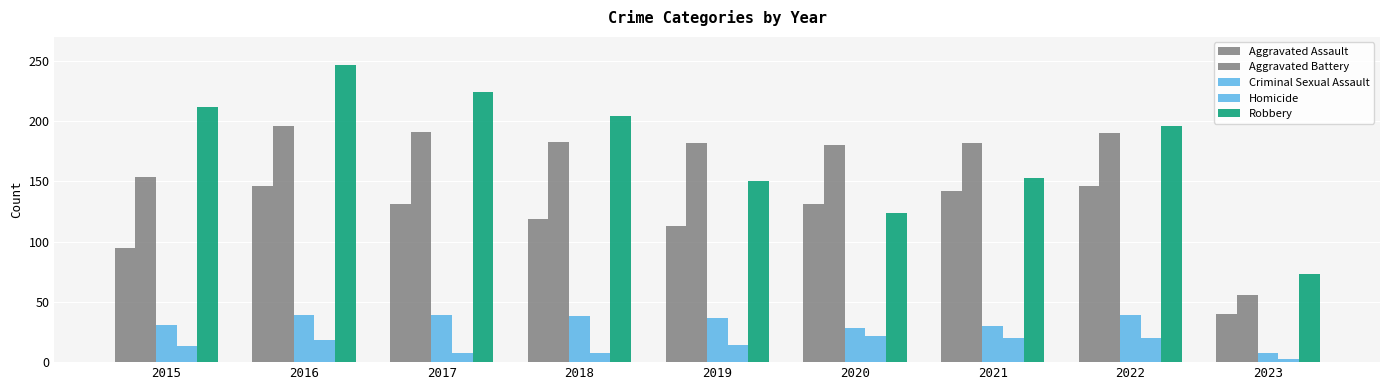

Where does the Robbery series first go above 196?

2015